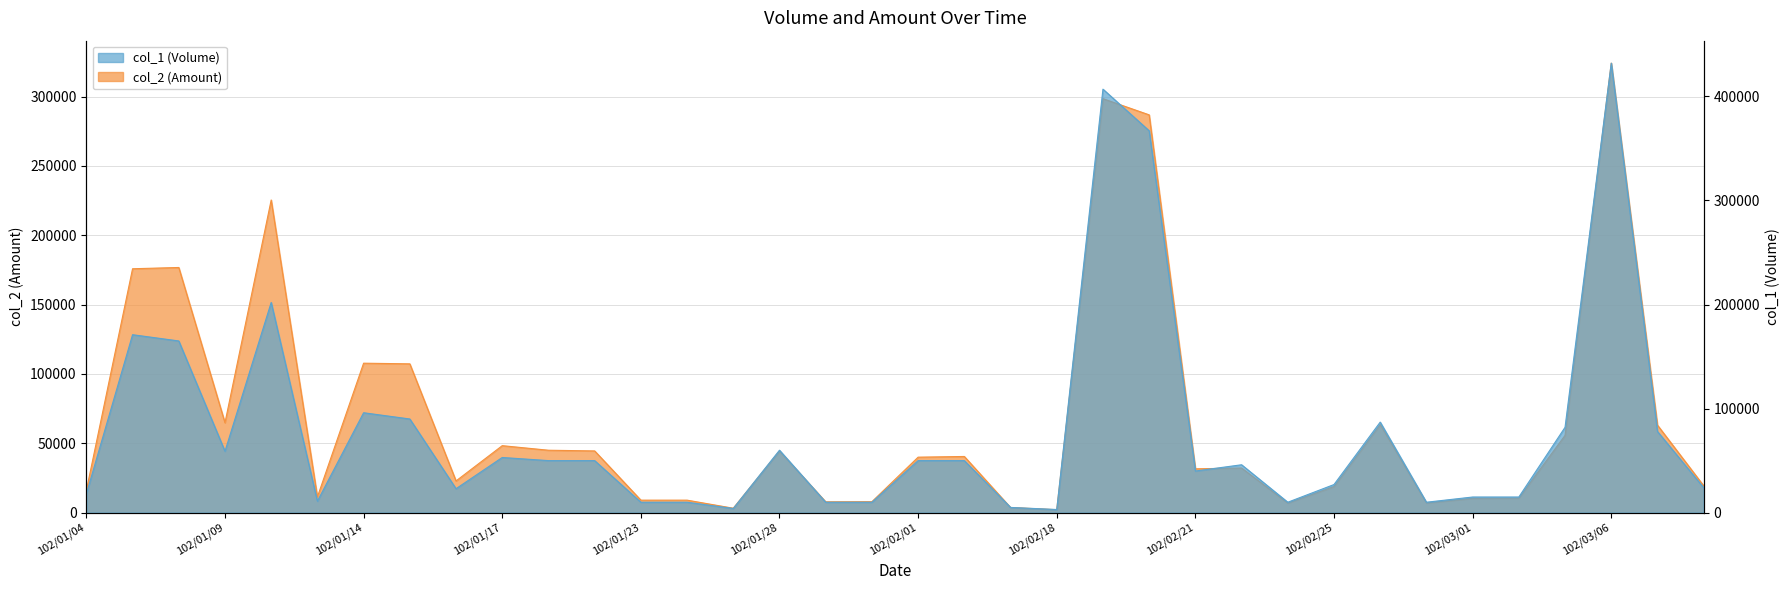

What is the label of the 32nd point from the left?

102/03/04